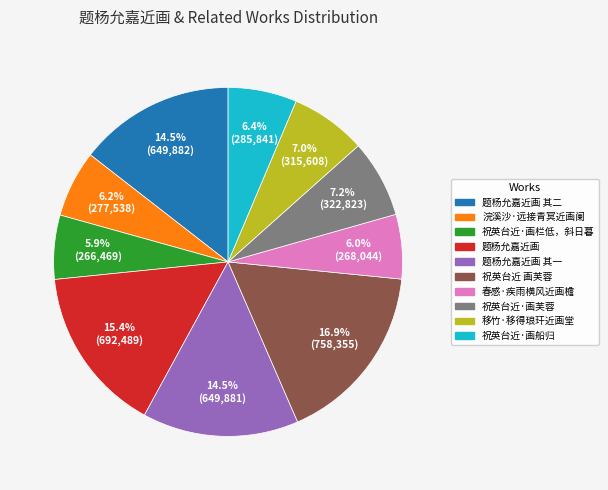

To the nearest percent, what portion does 移竹·移得琅玕近画堂 represent?

7%